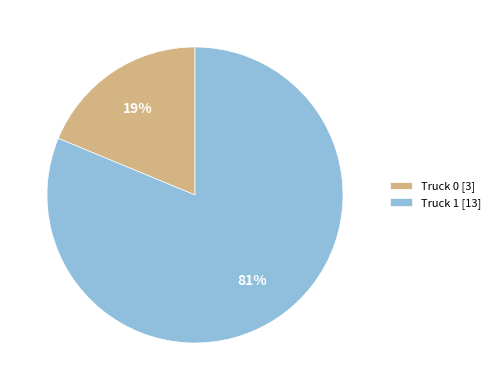

The Truck 1 slice represents 81% of the pie. True or false?

True